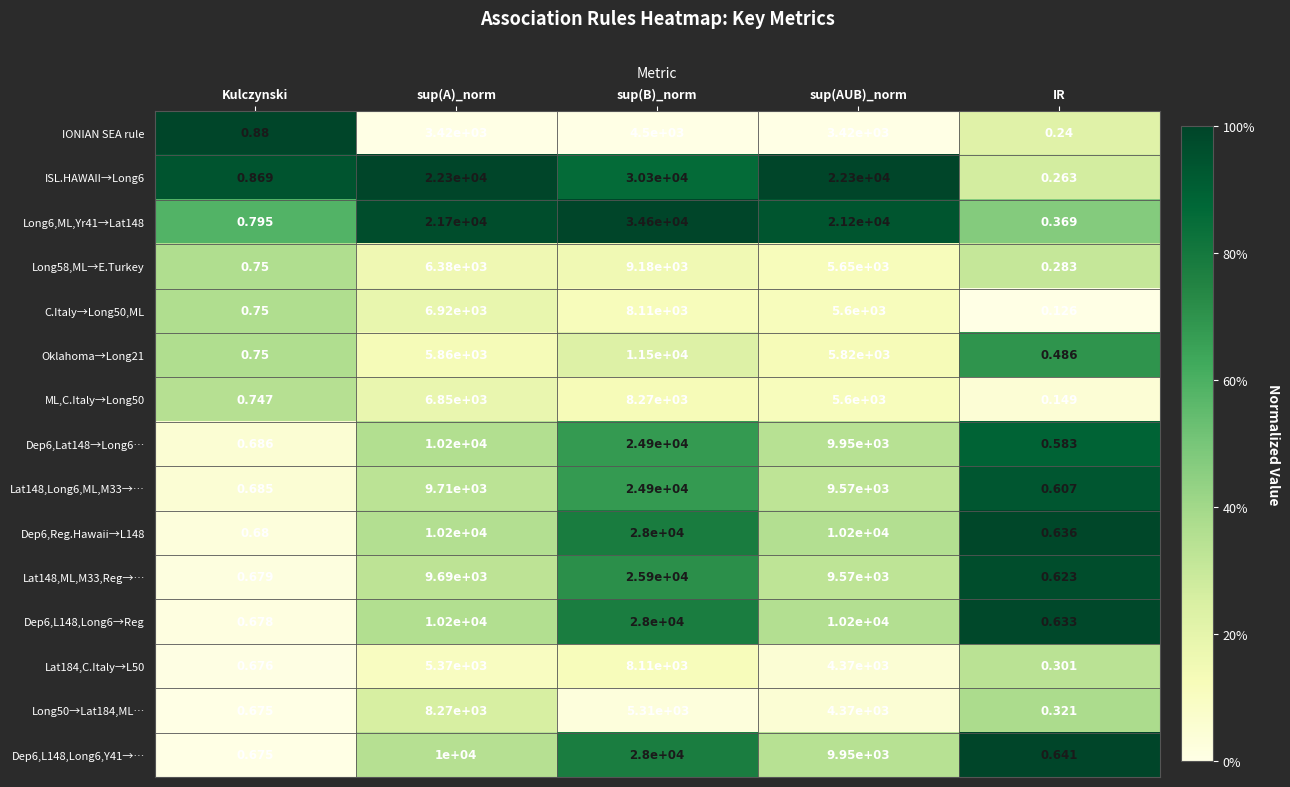

Which series has the widest spread of values?

Long6,ML,Yr41→Lat148